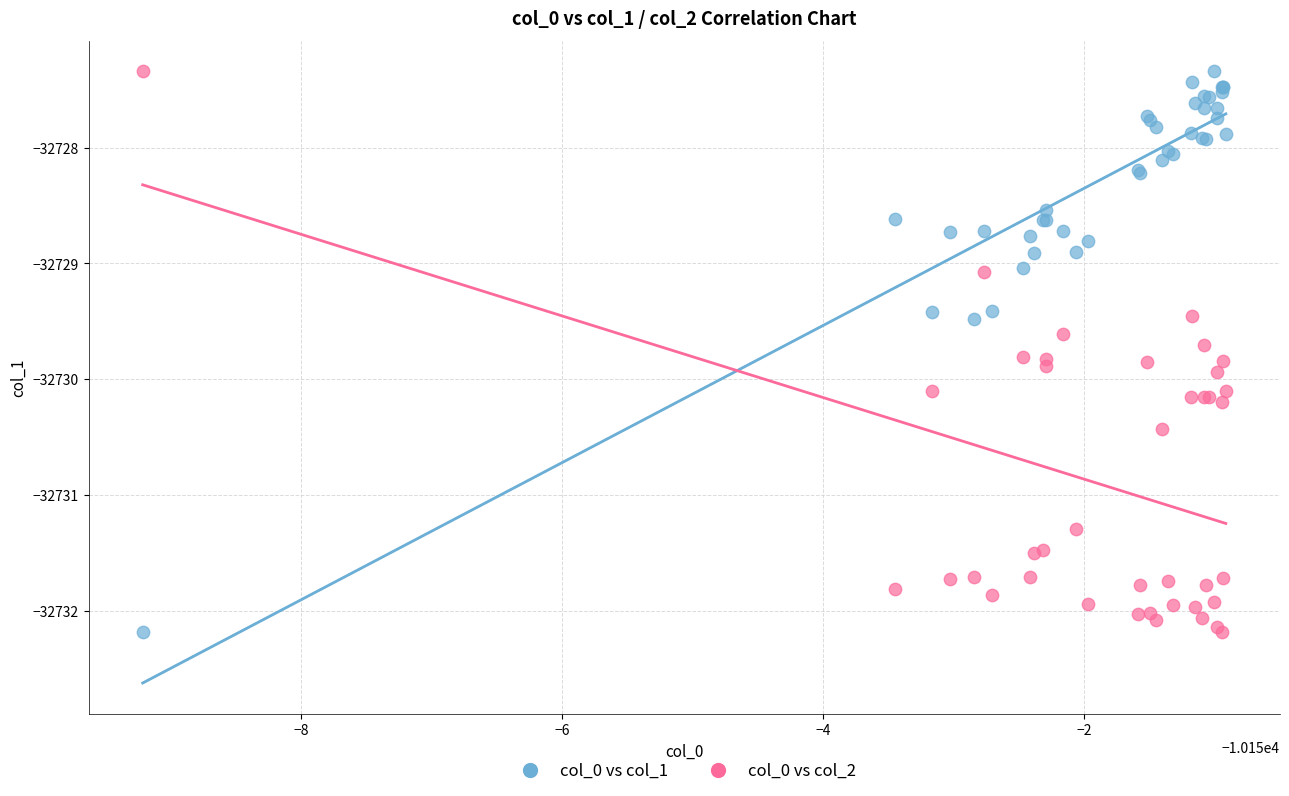

What are all the series names shown in the legend?

col_0 vs col_1, col_0 vs col_2